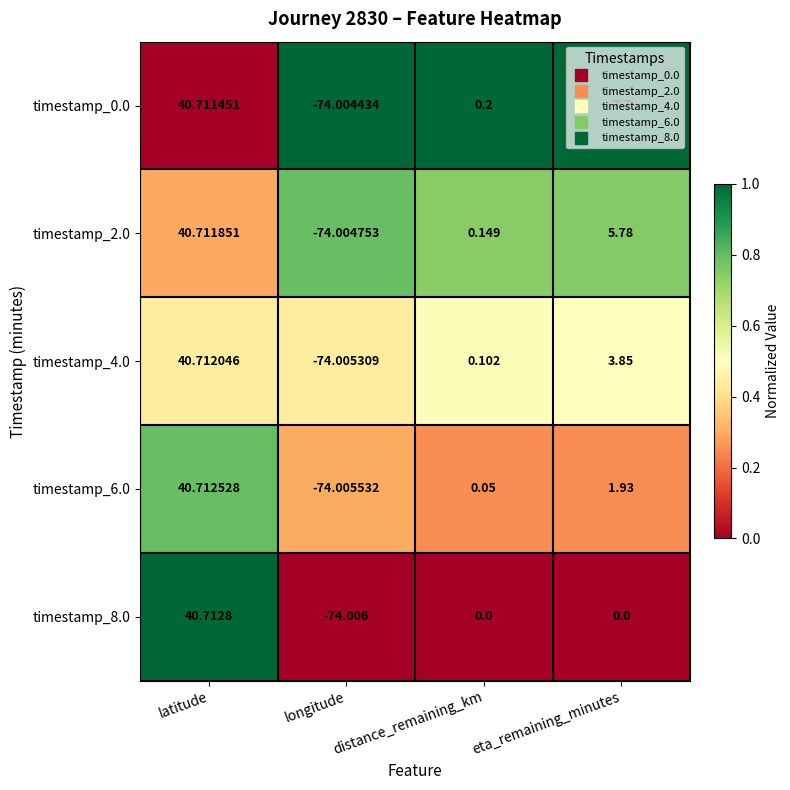

List the labels in order of timestamp_6.0 value, largest first.

latitude, eta_remaining_minutes, distance_remaining_km, longitude